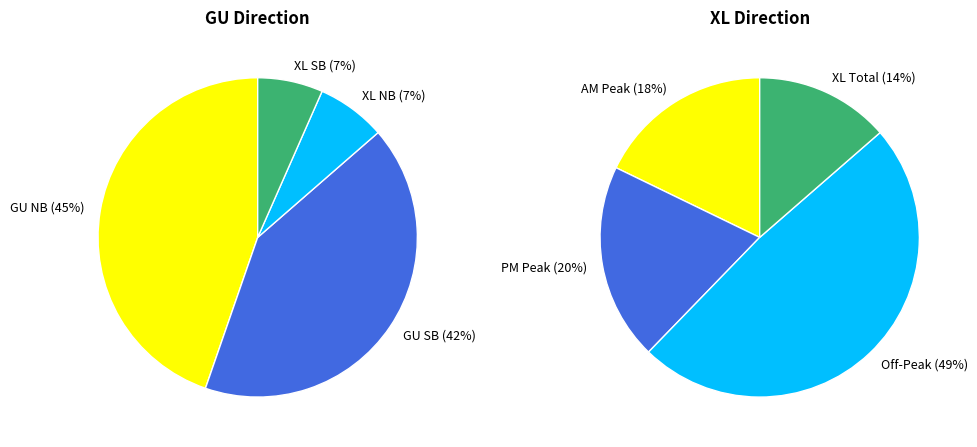

Between 15 and 6, which is larger?

15